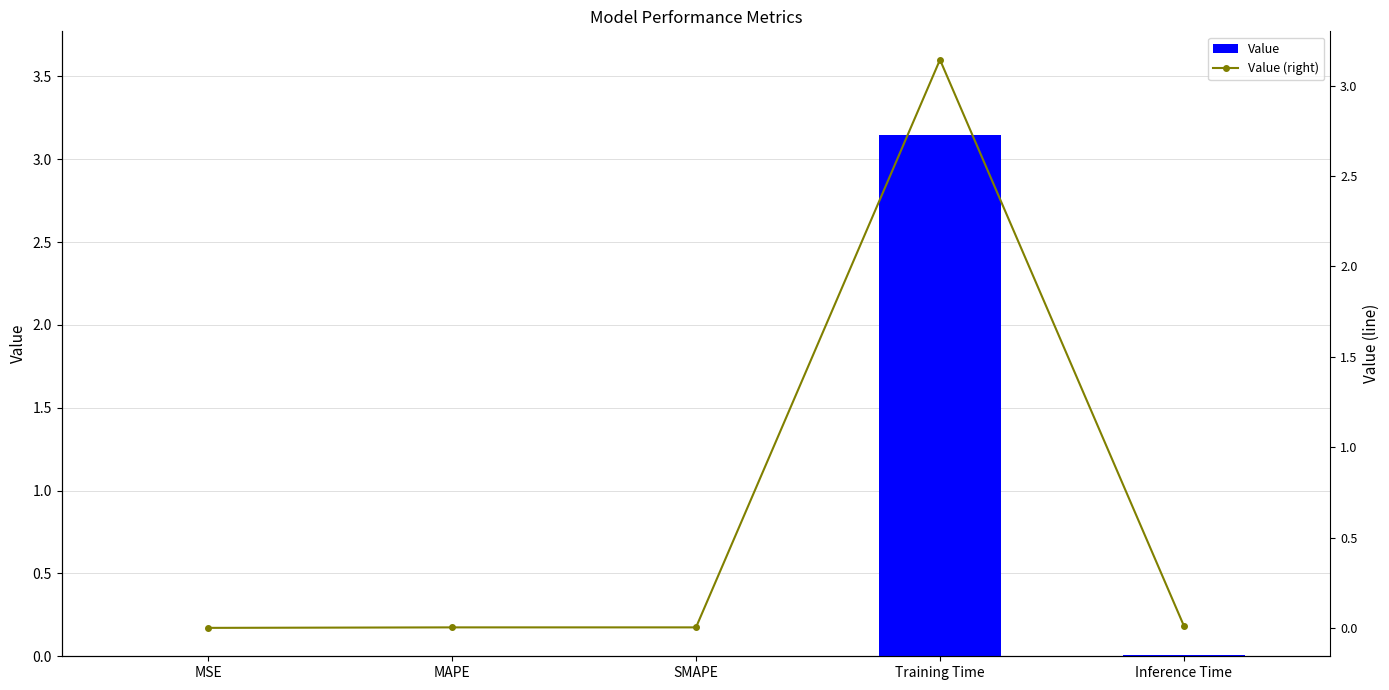

How many data points does each series have?

5